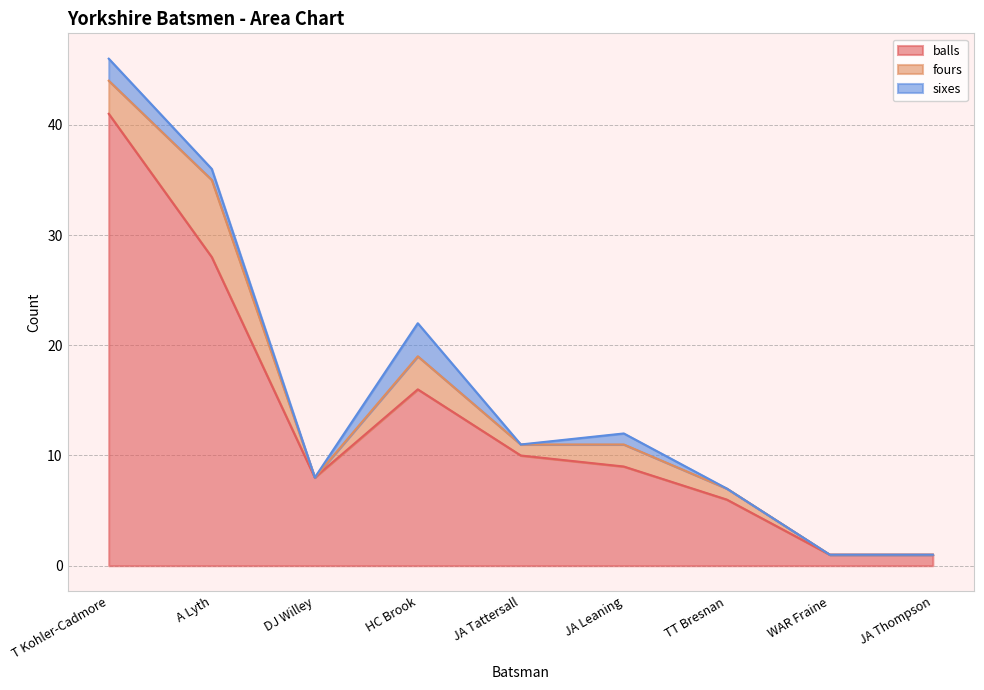

At which category does fours reach its first local valley?

DJ Willey